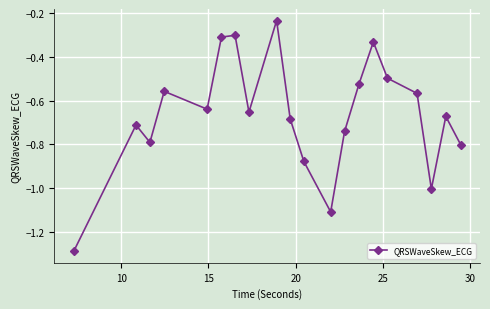

How many points are higher than both their immediate neighbors (excluding endpoints)?

6